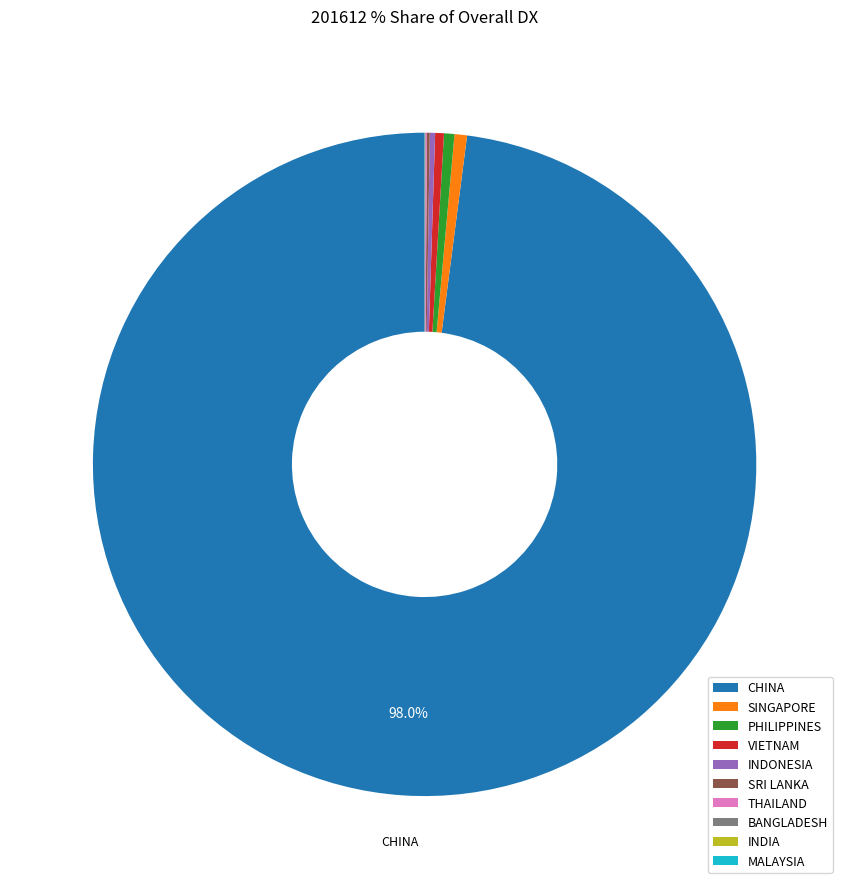

Is there a majority slice in this chart?

Yes